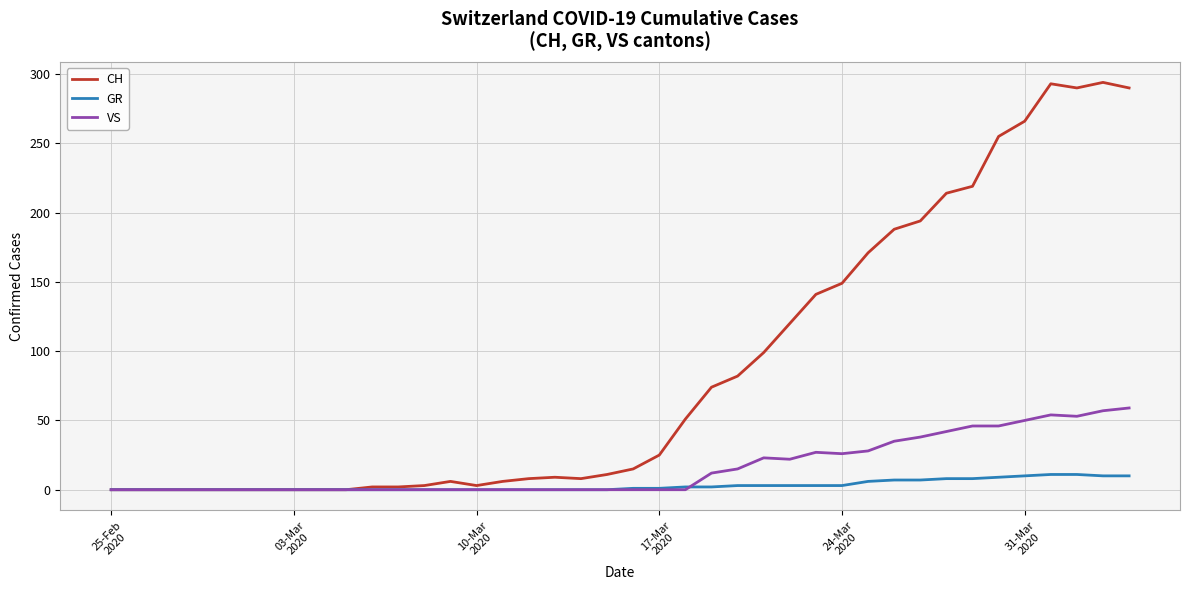

Which series has the widest spread of values?

CH